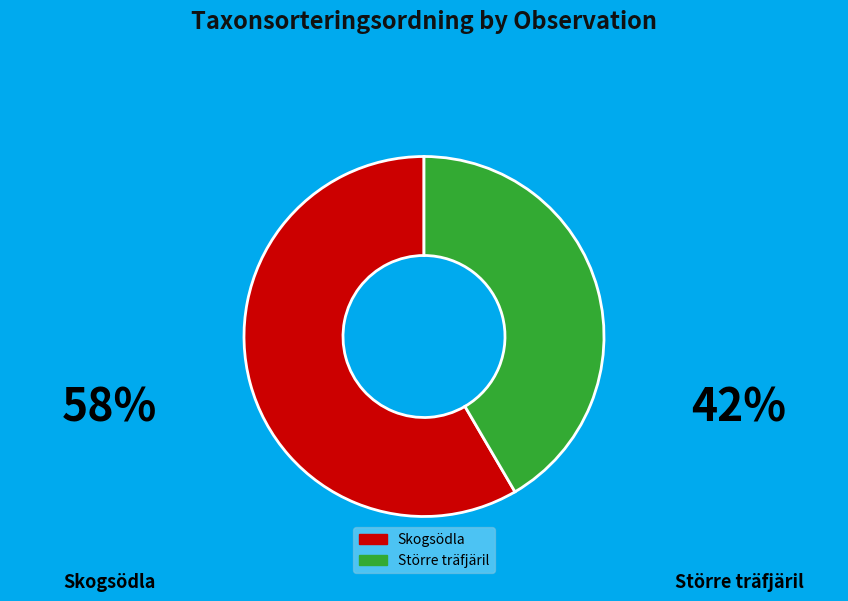

How many segments does this pie chart have?

2